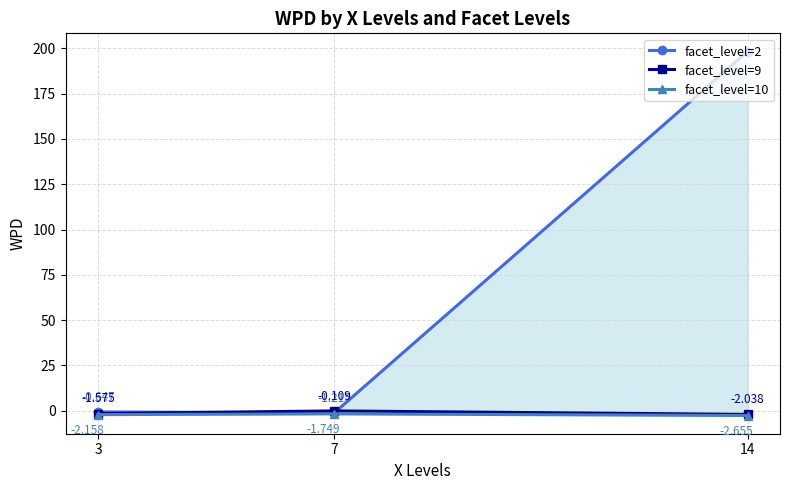

How many data points does each series have?

3